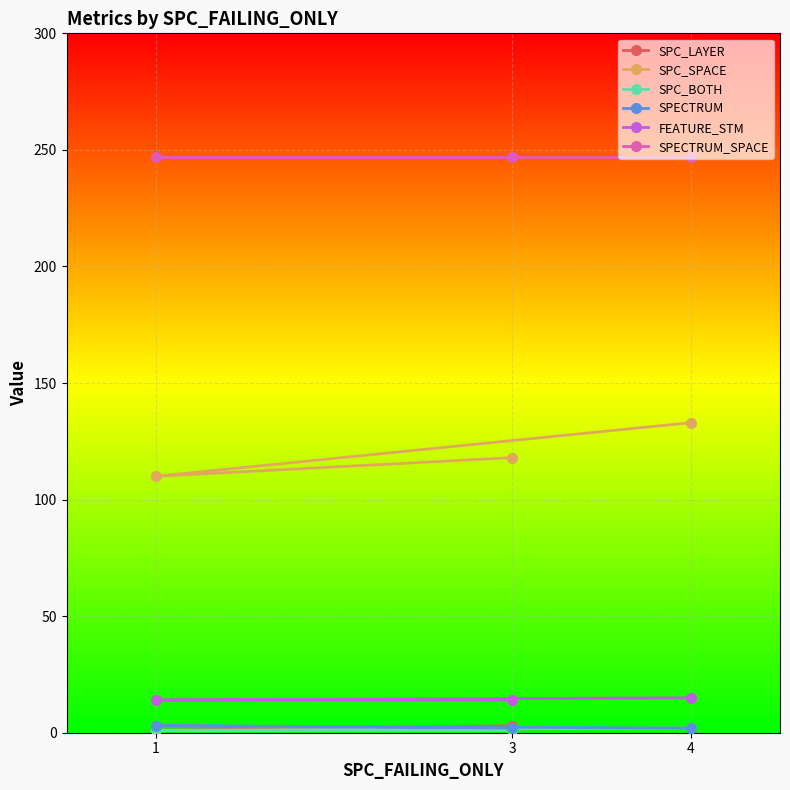

The value of SPC_SPACE at 3 is 118. True or false?

True